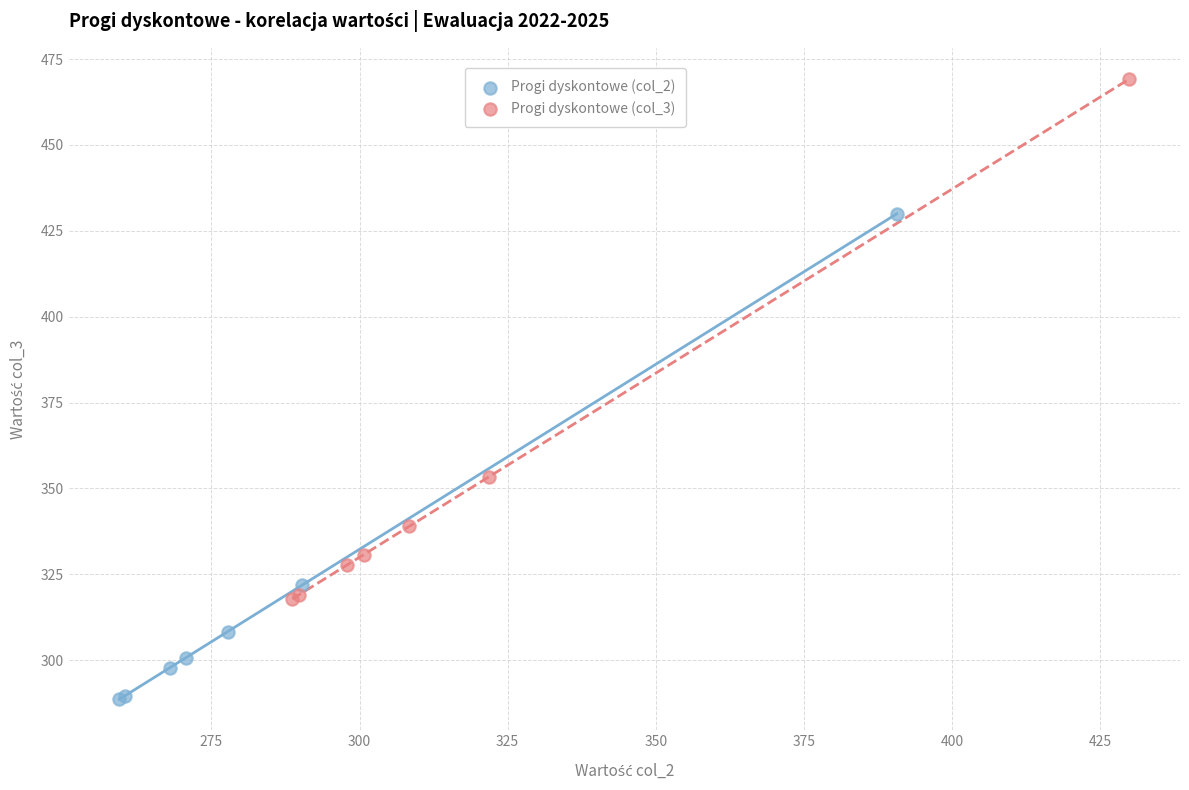

Which series has the widest spread of Y values?

Progi dyskontowe (col_3)